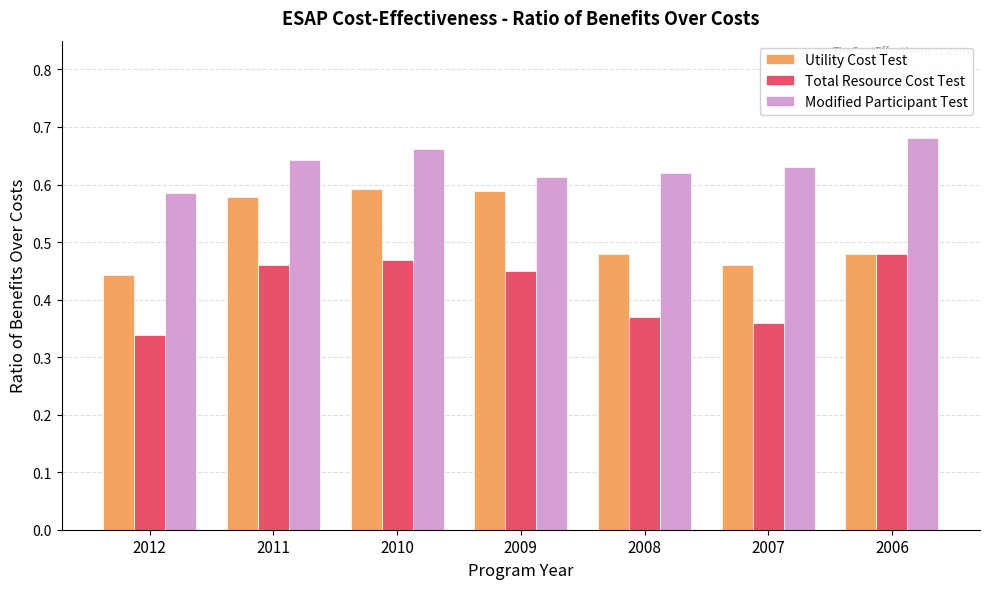

List the series in order of their overall mean, lowest first.

Total Resource Cost Test, Utility Cost Test, Modified Participant Test